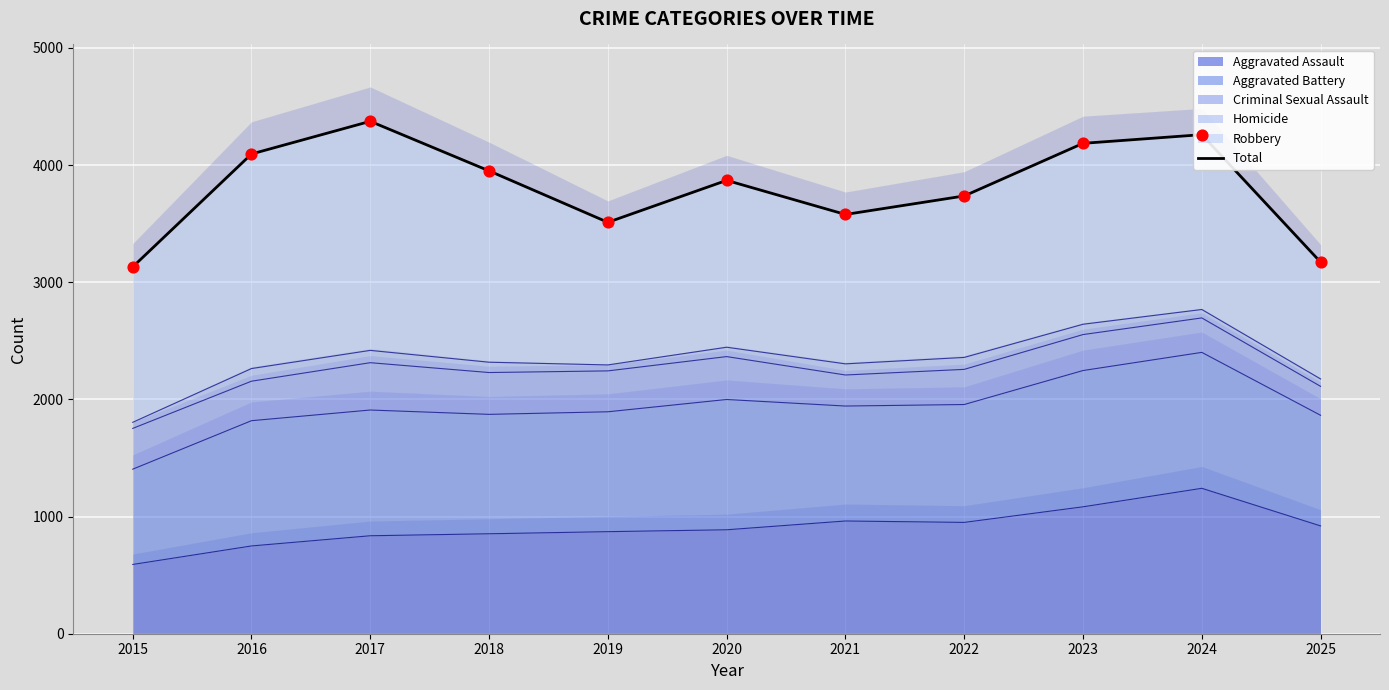

Between 2019 and 2018, which is larger?

2018